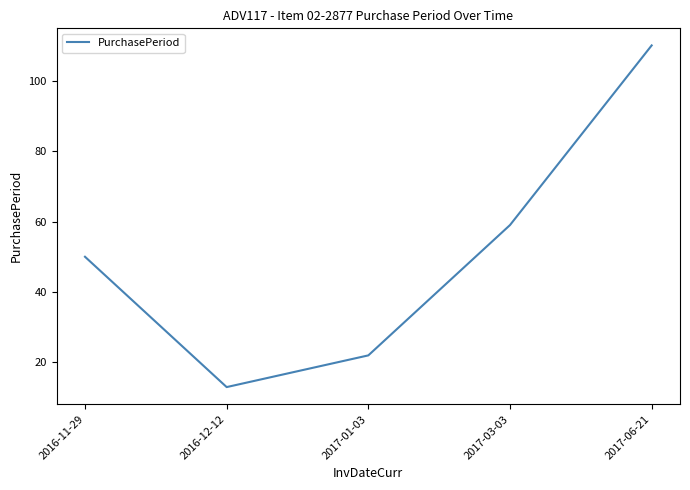

What is the greatest value displayed?

110